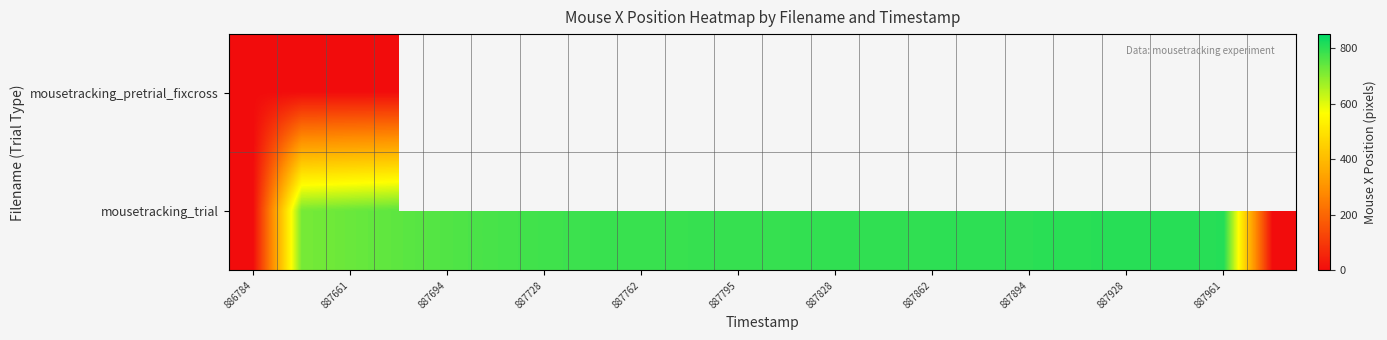

Which label corresponds to the smallest value in the chart?

886784